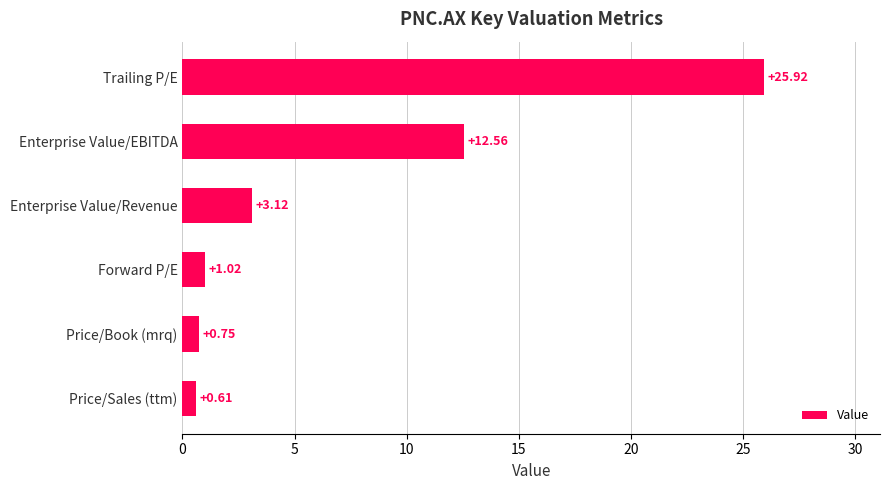

Which category has the highest value across all series?

Trailing P/E